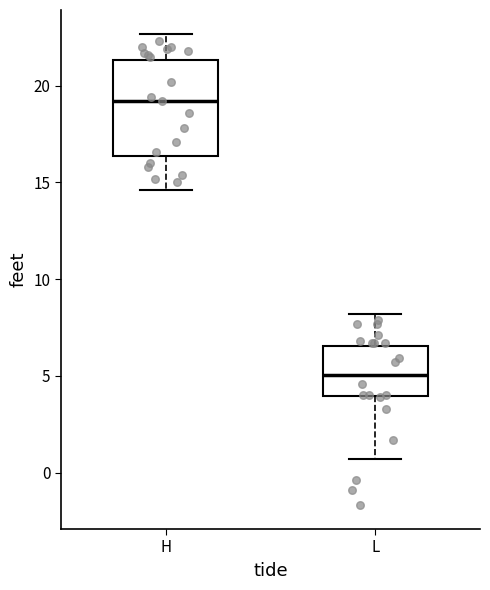

Reading left to right, transcribe this box plot: for each box, give where its median line is, the range the box spans, and where its two whiskers end, as read against the y-axis. The values are not printed on the chart, so give them approximately, as read against the axis.

H: median 19.0, box 16.5 to 21.5, whiskers 14.5 to 22.5
L: median 5.0, box 4.0 to 6.5, whiskers 0.5 to 8.0